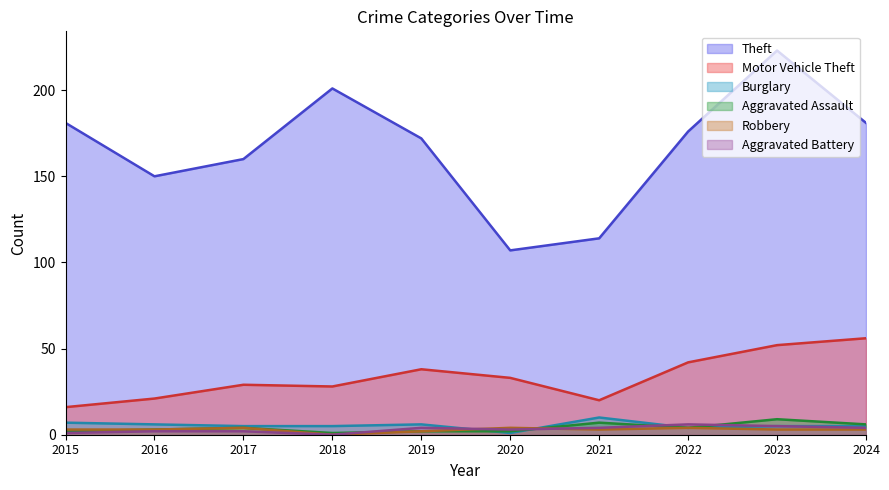

What is the value of the Robbery point at the 1st from the left?

3